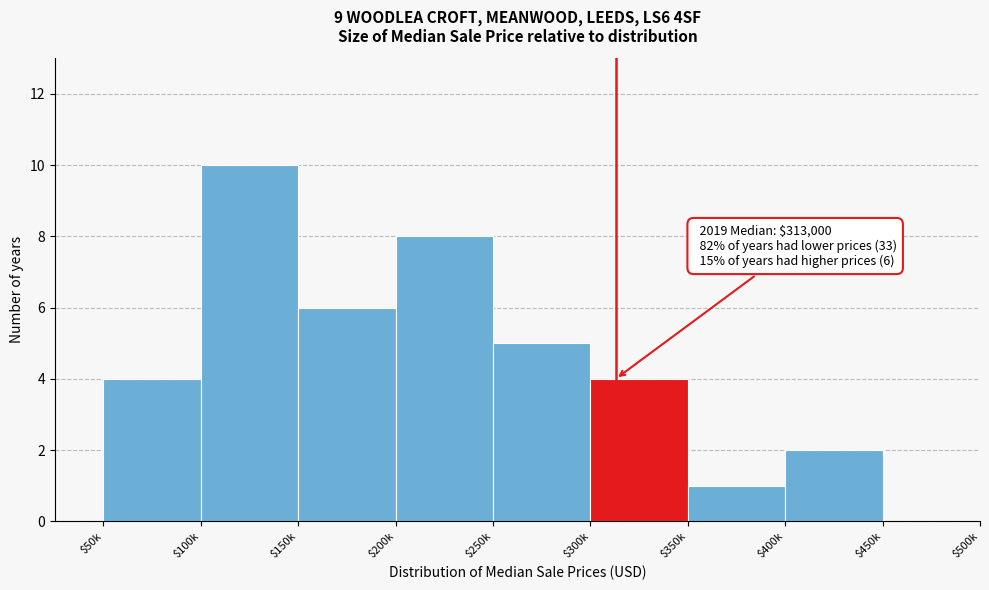

The chart shows a value of 0 at $450k. True or false?

True